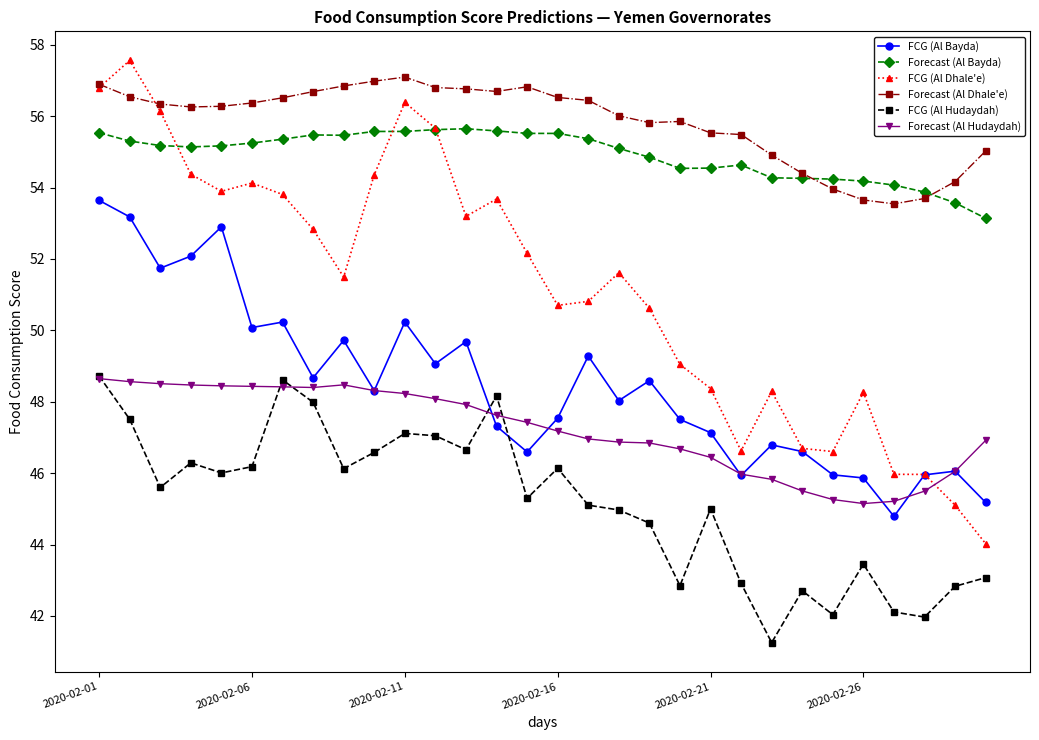

What is the value of the FCG (Al Bayda) point at the 8th from the left?

48.7